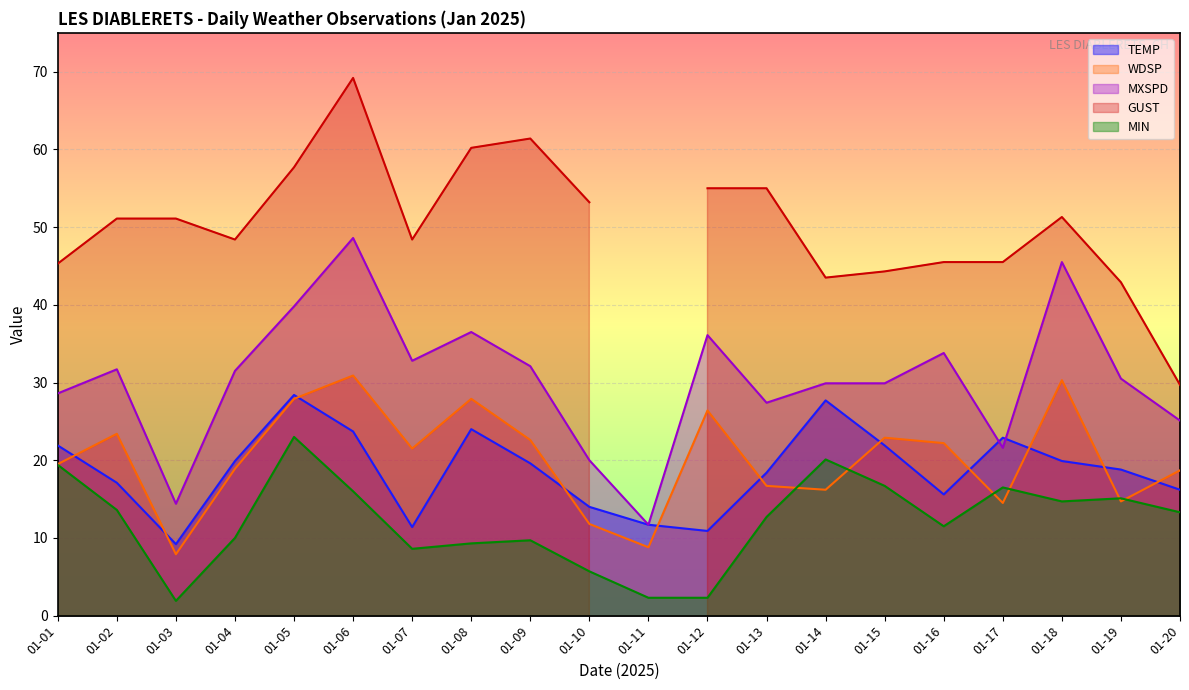

What is the lowest value of the MIN series?

1.9